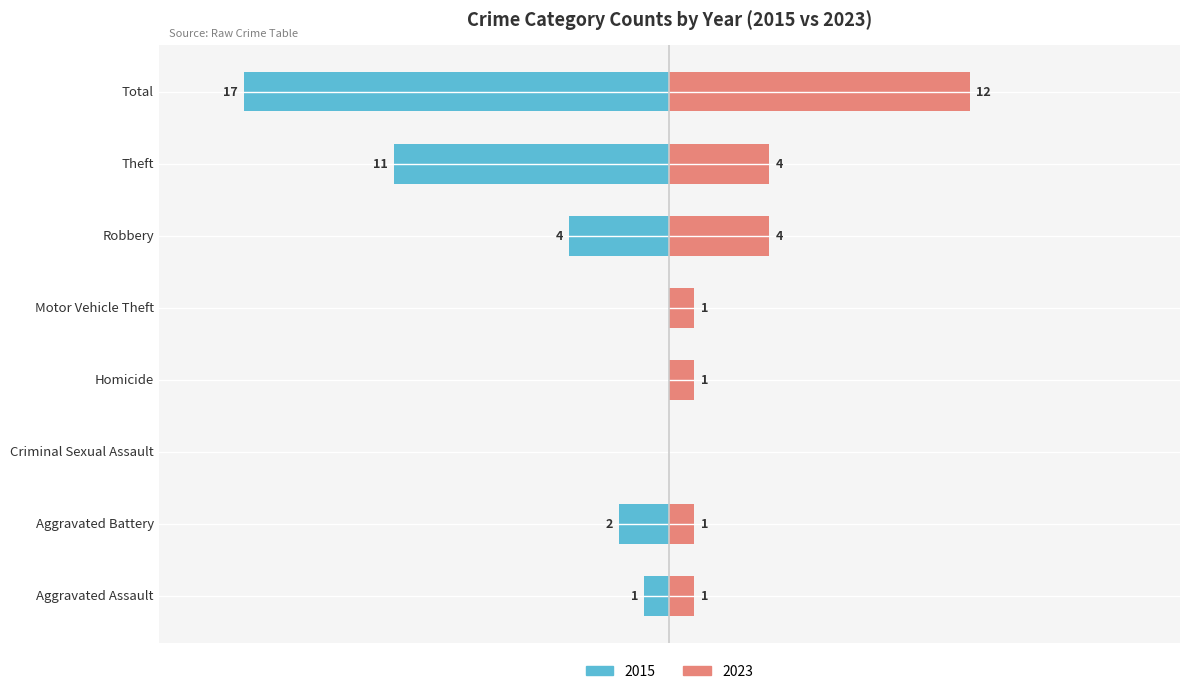

How many bars are there in each group?

2